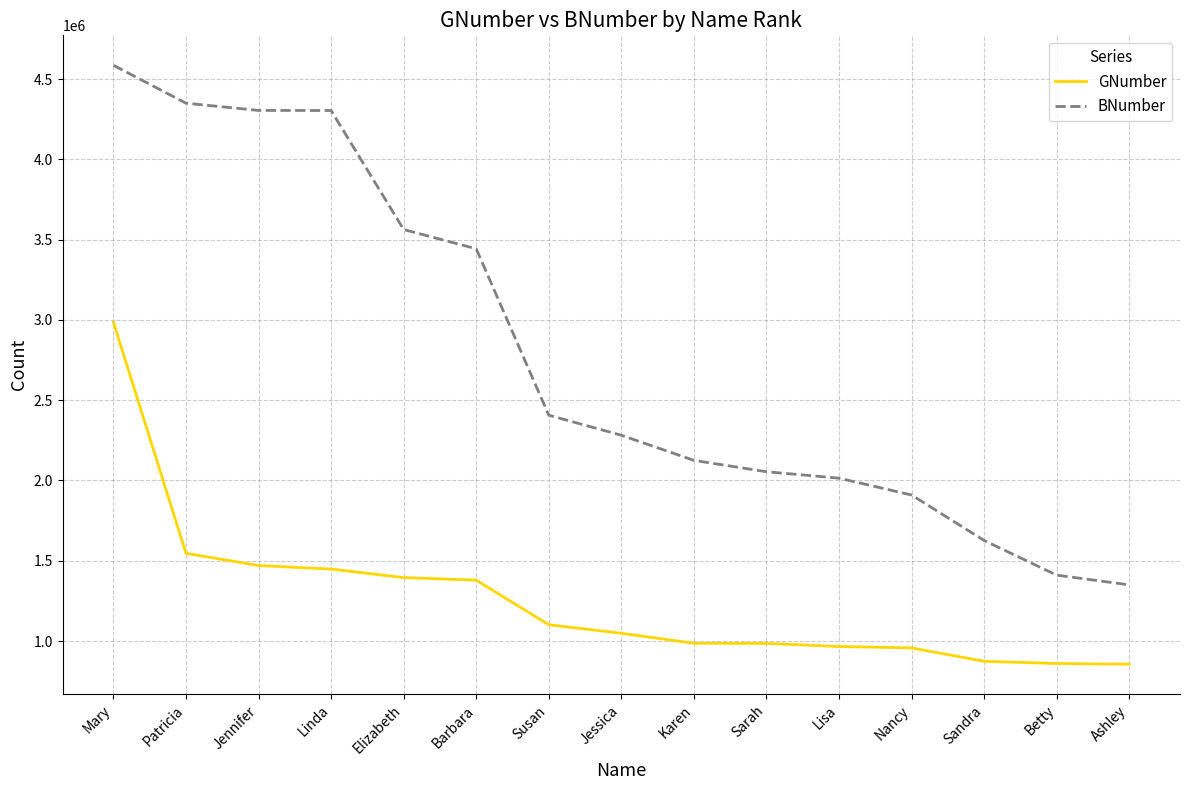

Rank the series at Sandra from highest to lowest value.

BNumber, GNumber